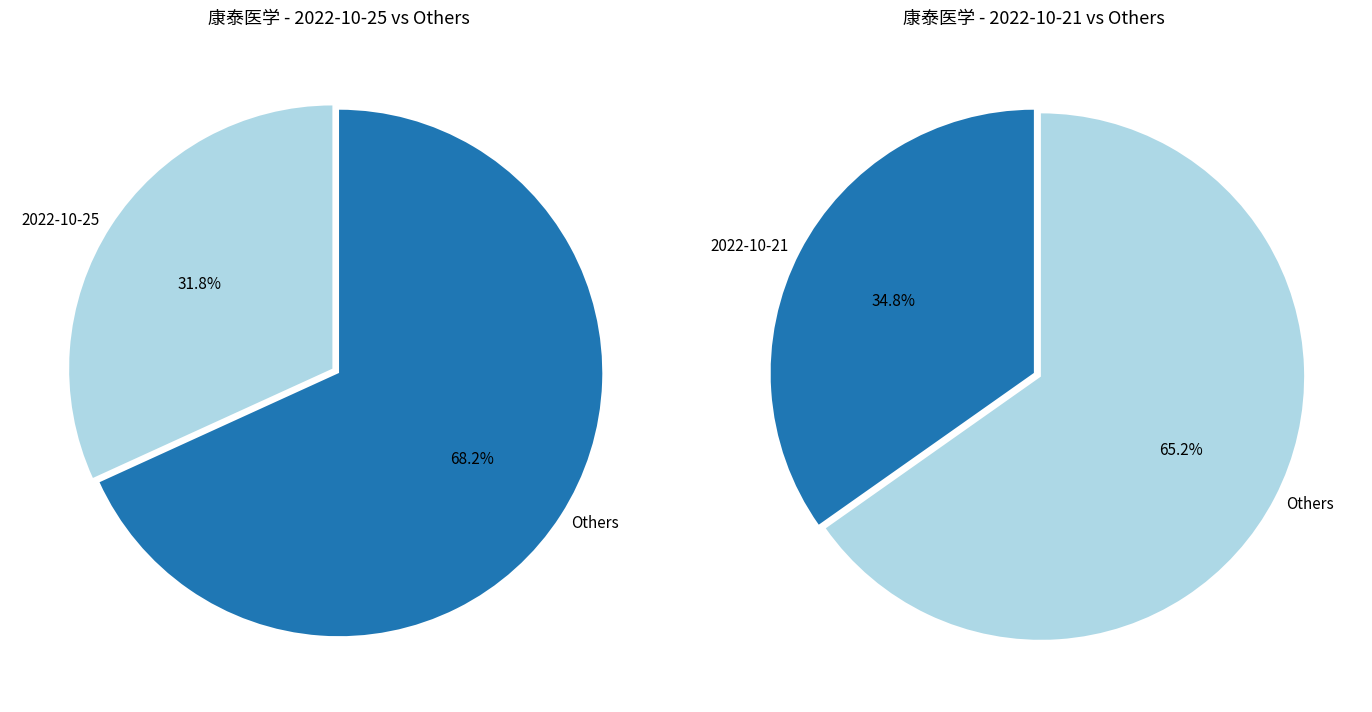

Is 96525 the majority of the pie?

No